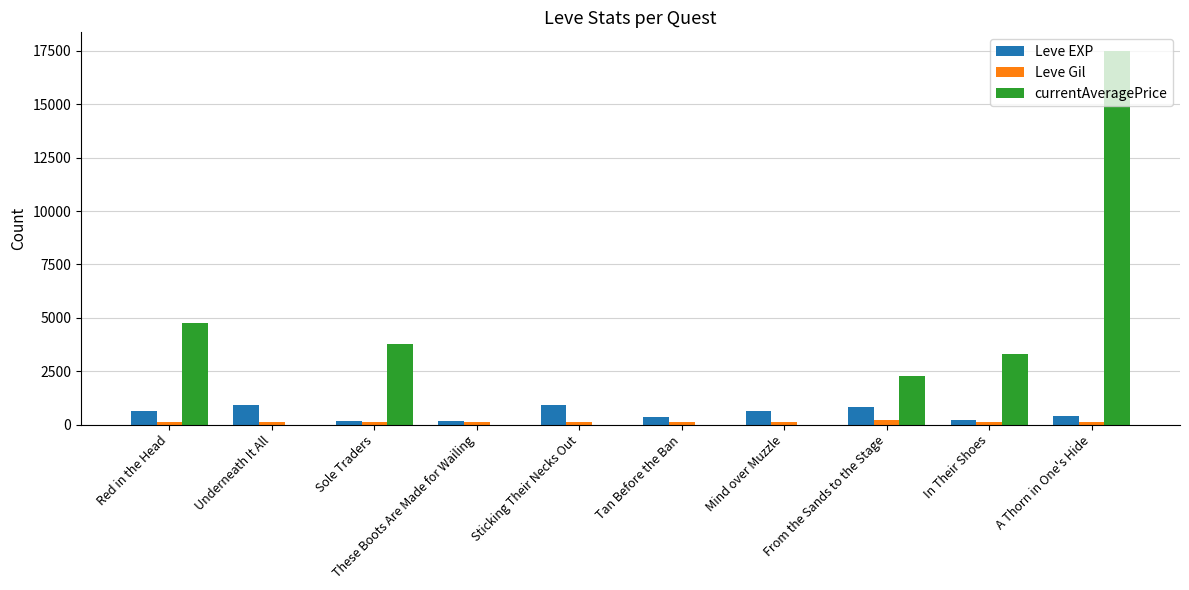

What is the sum of all Leve EXP values?

5250